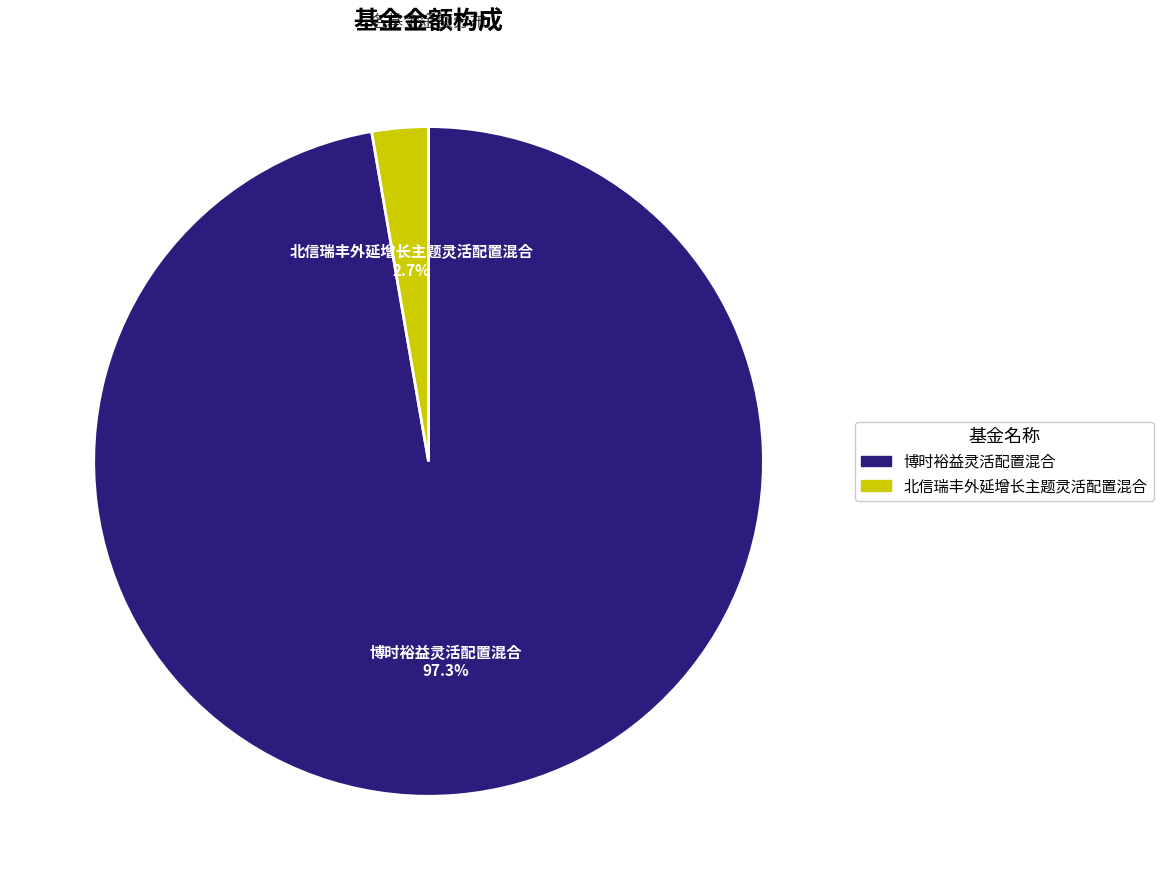

True or false: 北信瑞丰外延增长主题灵活配置混合 accounts for 3% of the total.

True